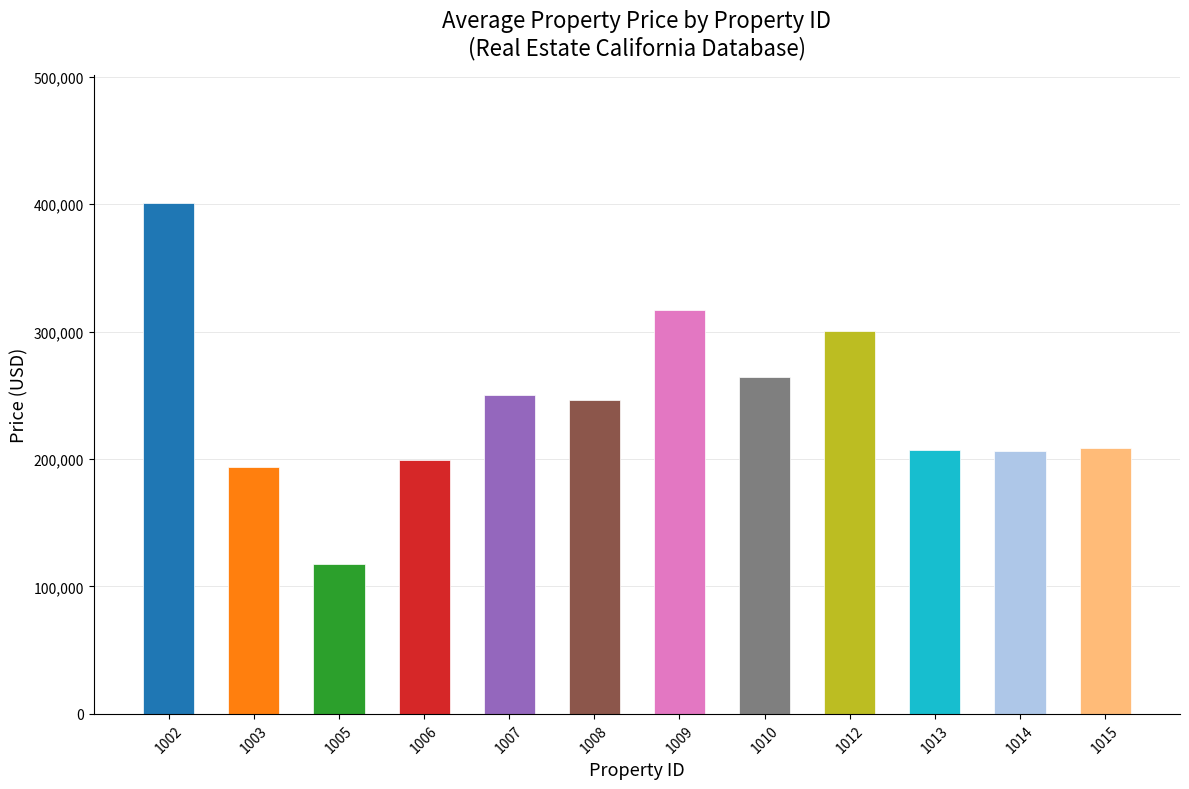

What is the difference between the second highest and minimum values?

199632.3